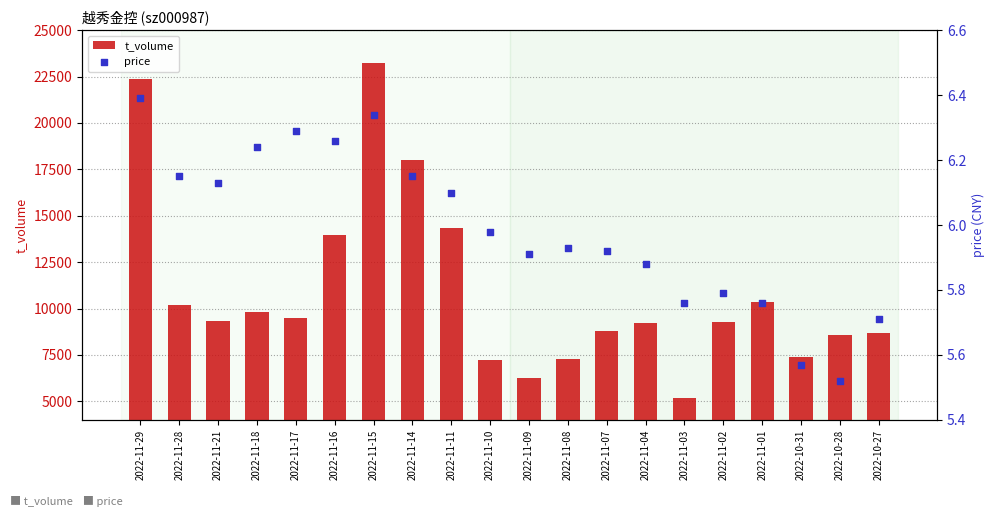

Which series has the largest total across all categories?

t_volume